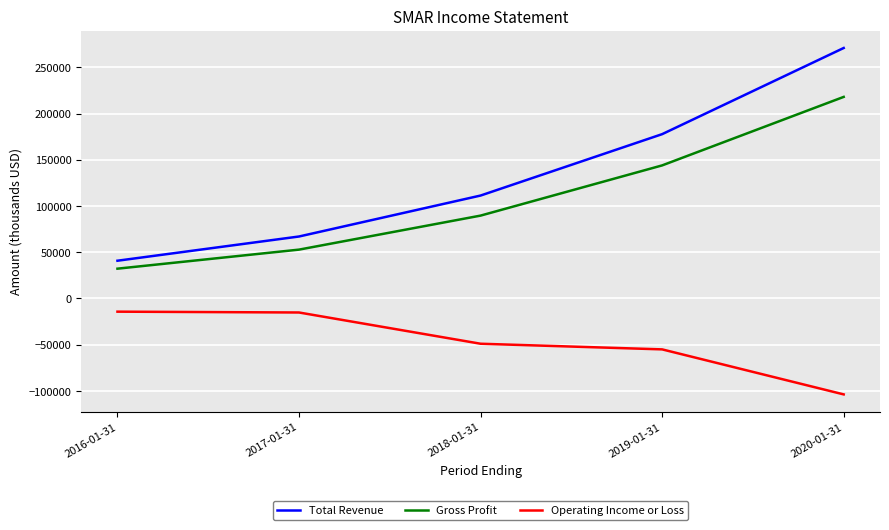

True or false: Gross Profit and Total Revenue cross at least once.

False